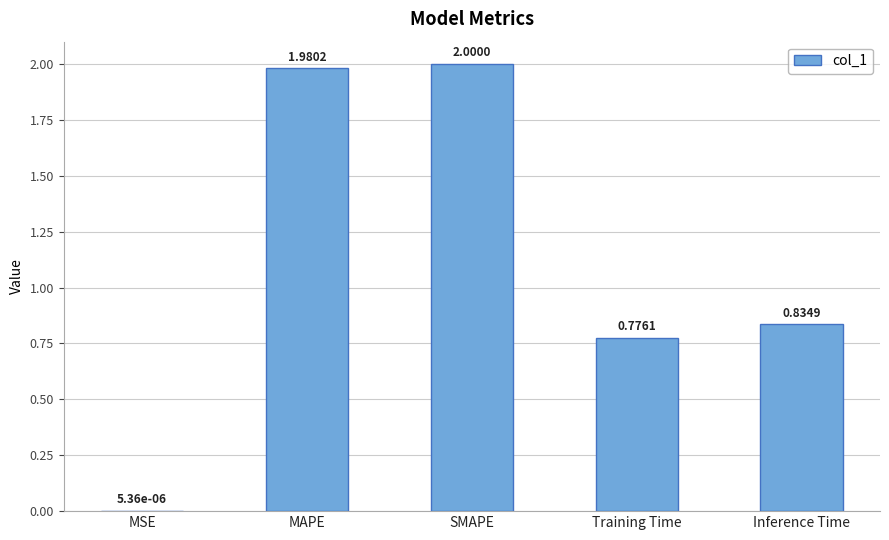

Between SMAPE and Inference Time, which is larger?

SMAPE